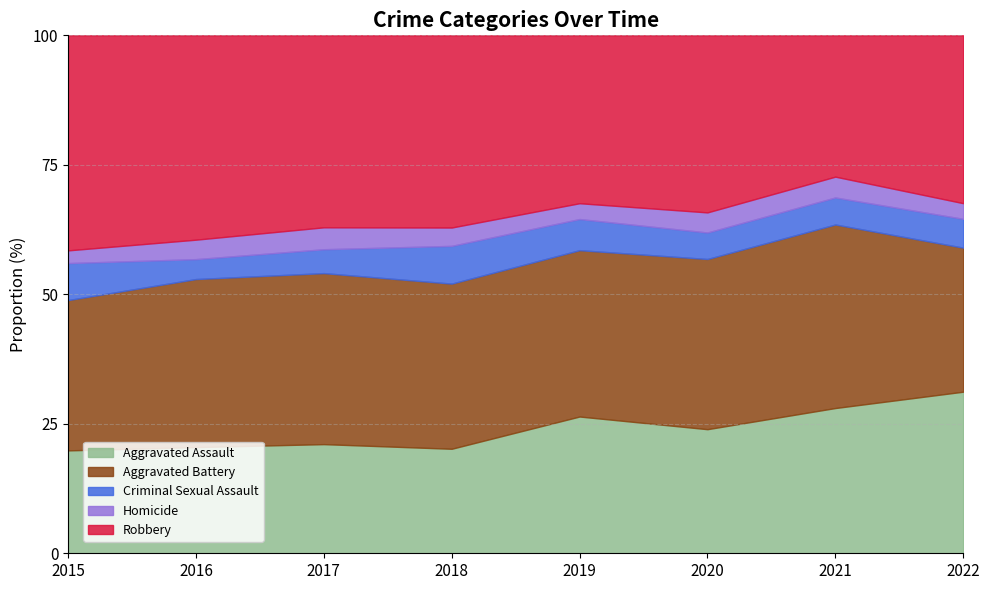

Where is Robbery nearest to the value 356?

2020